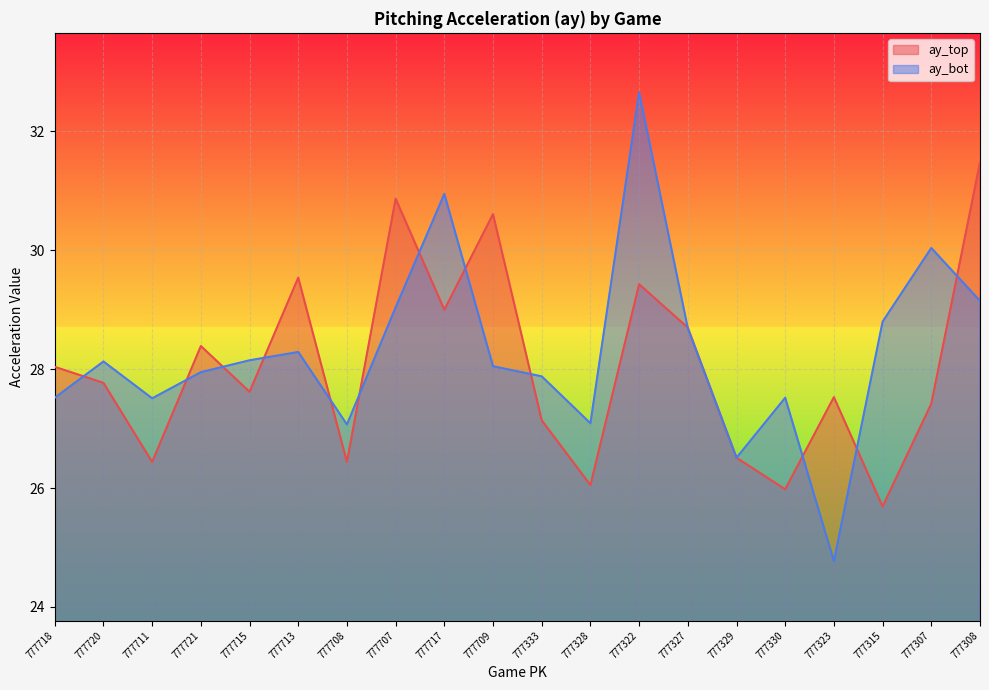

What is the total value across all series at 777715?

55.8